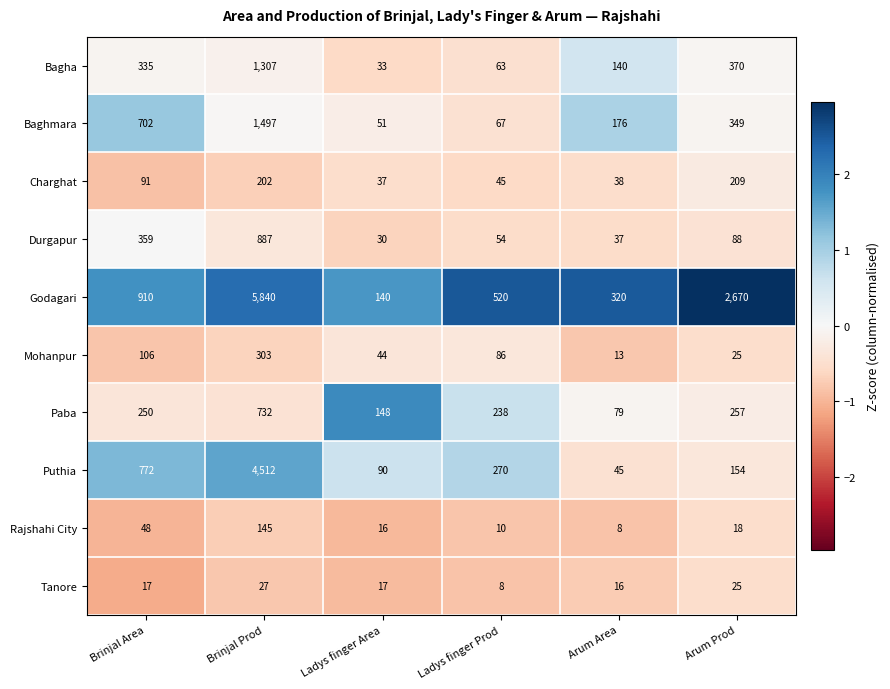

Is it true that Godagari equals 1348 at Brinjal Area?

False